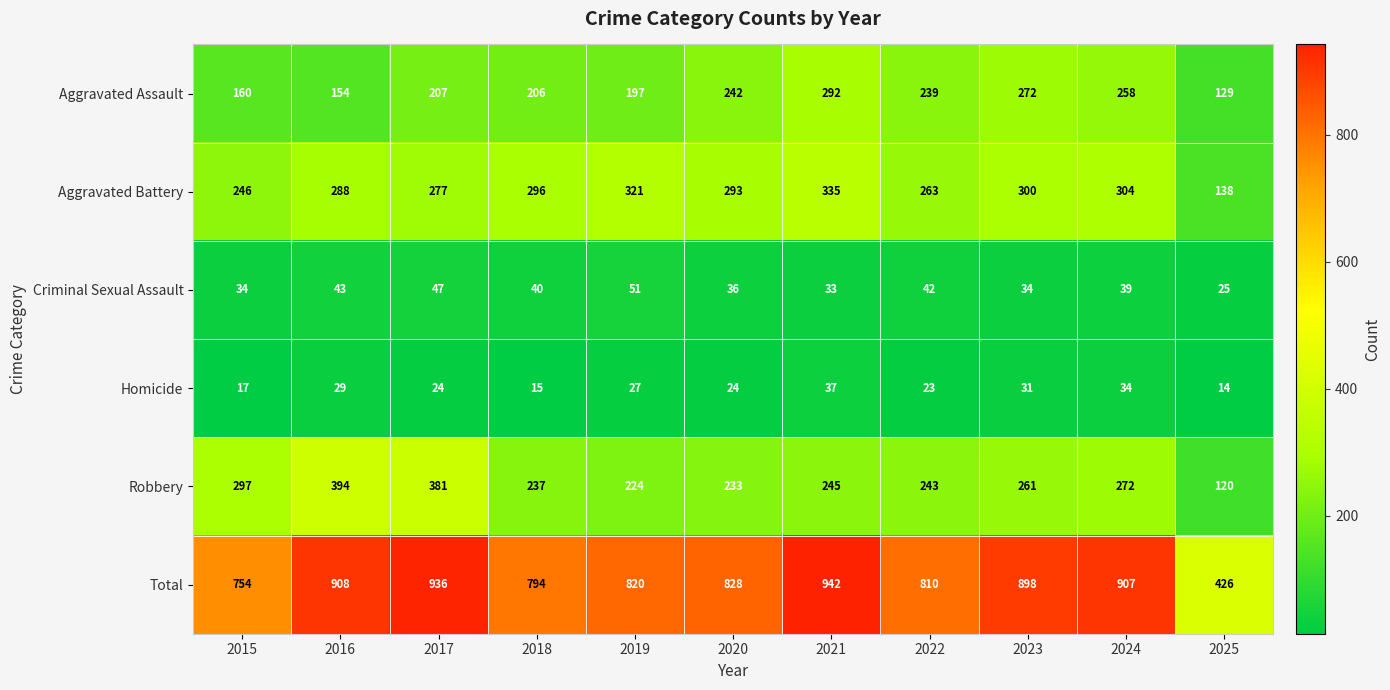

Is it true that Homicide equals 14 at 2024?

False